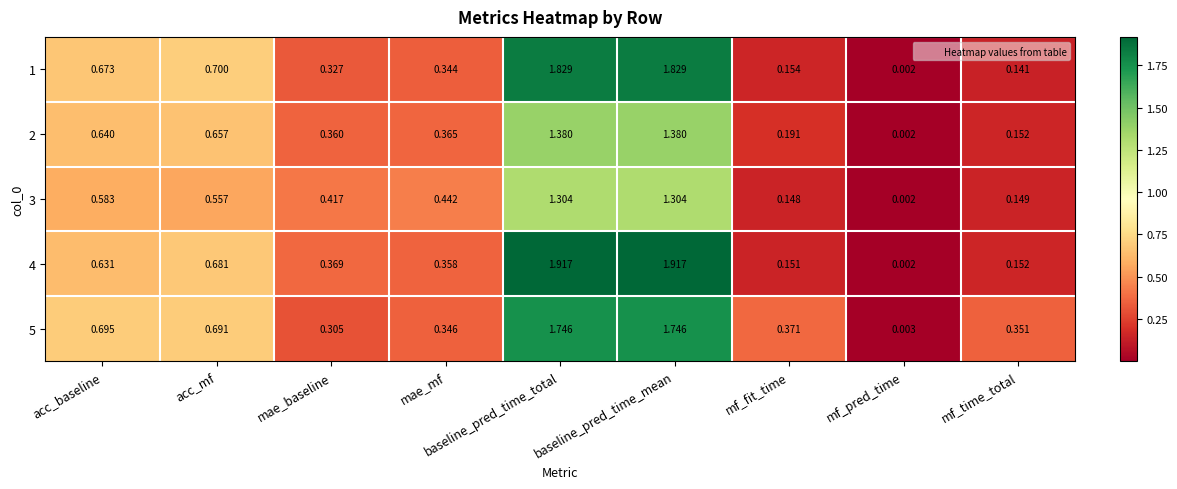

How many series are shown in this chart?

5